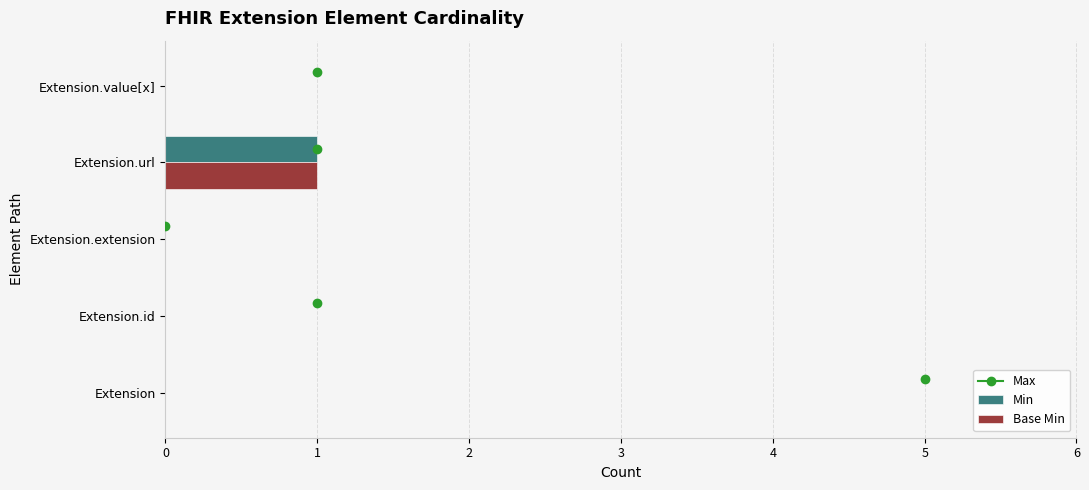

True or false: Base Min has a value of 1 at Extension.url.

True